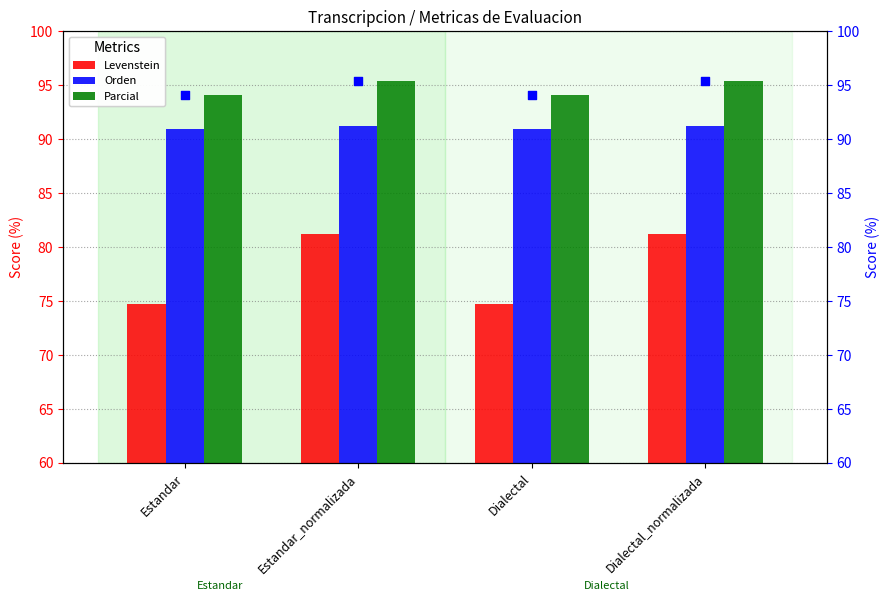

What is the average value of the Orden series?

91.1